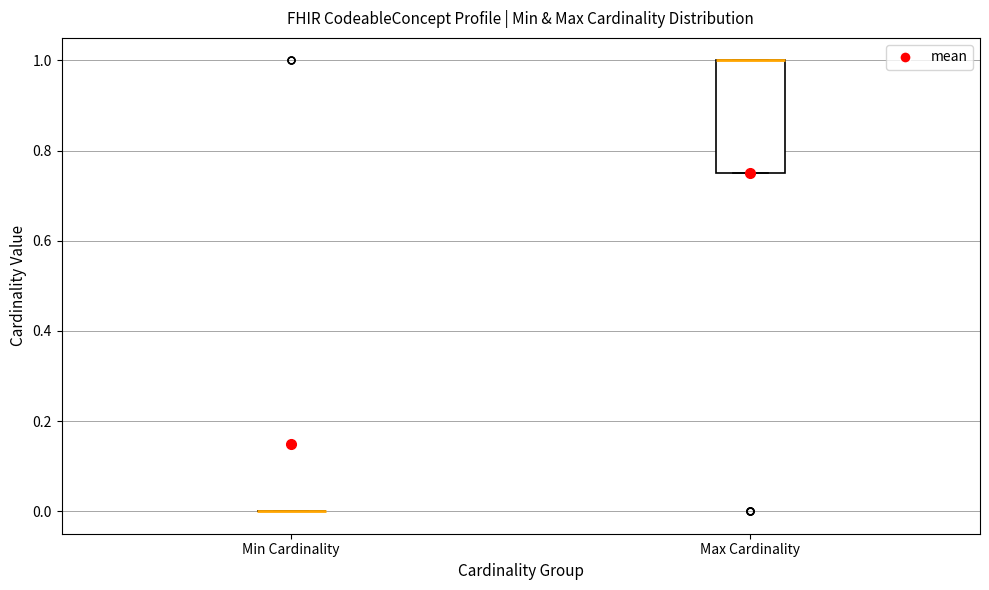

Where is the lower edge of the box for Max Cardinality on the y-axis? The values are not printed on the chart, so give them approximately, as read against the axis.

0.76